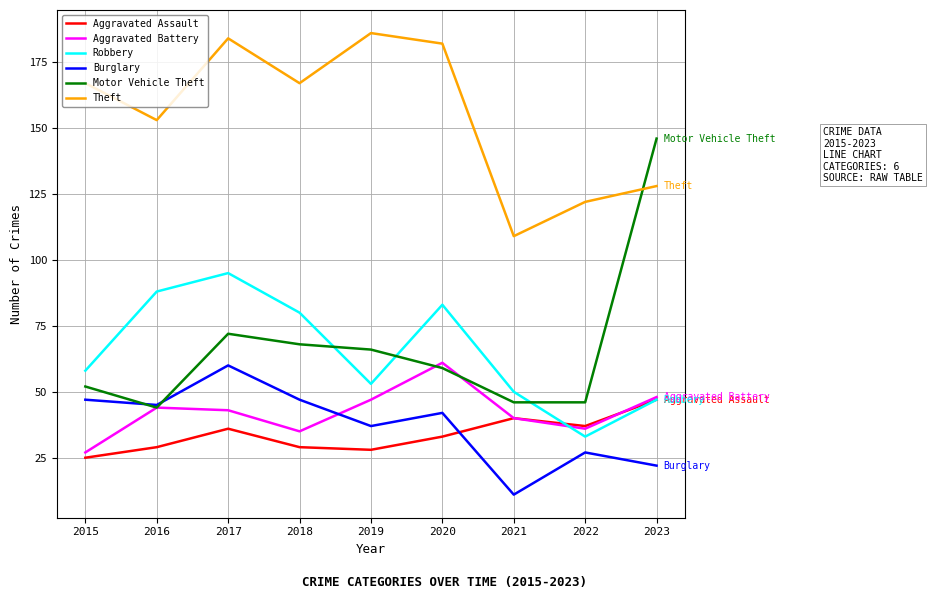

Which series has the largest total across all categories?

Theft